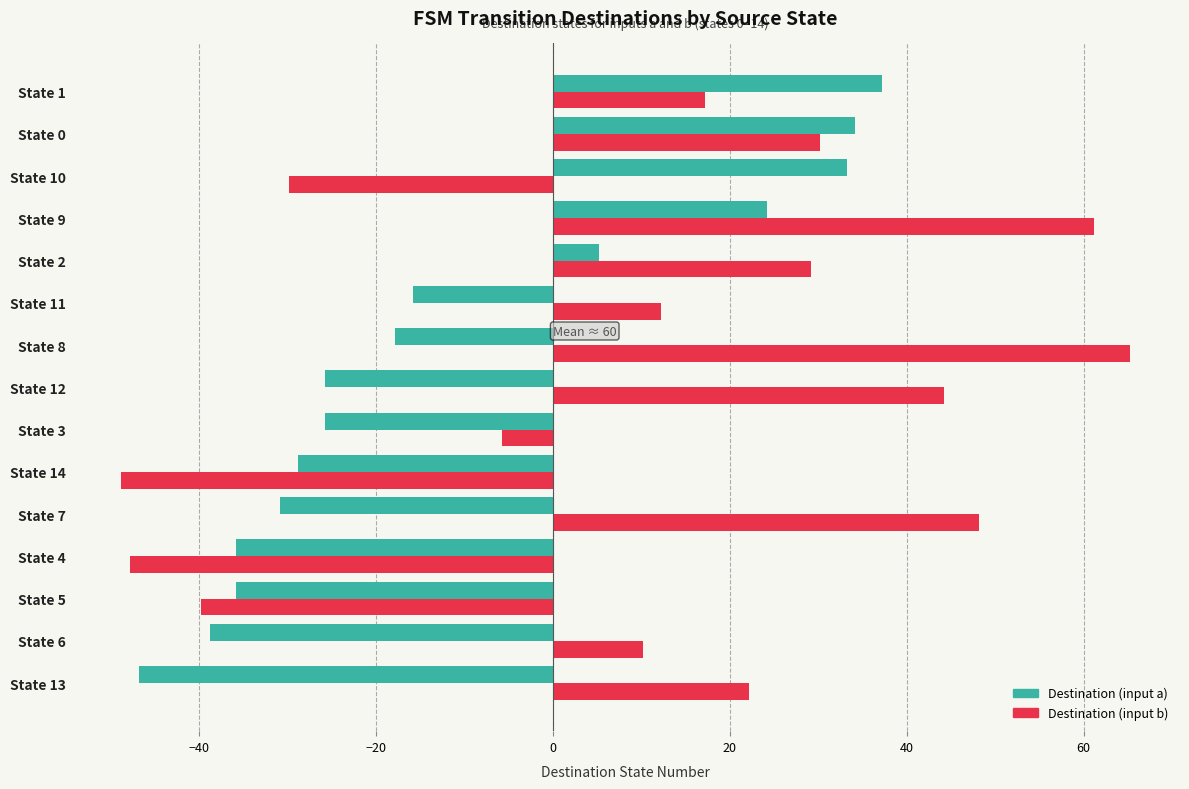

The Destination (input a) series shows -25.8 at State 12. True or false?

True